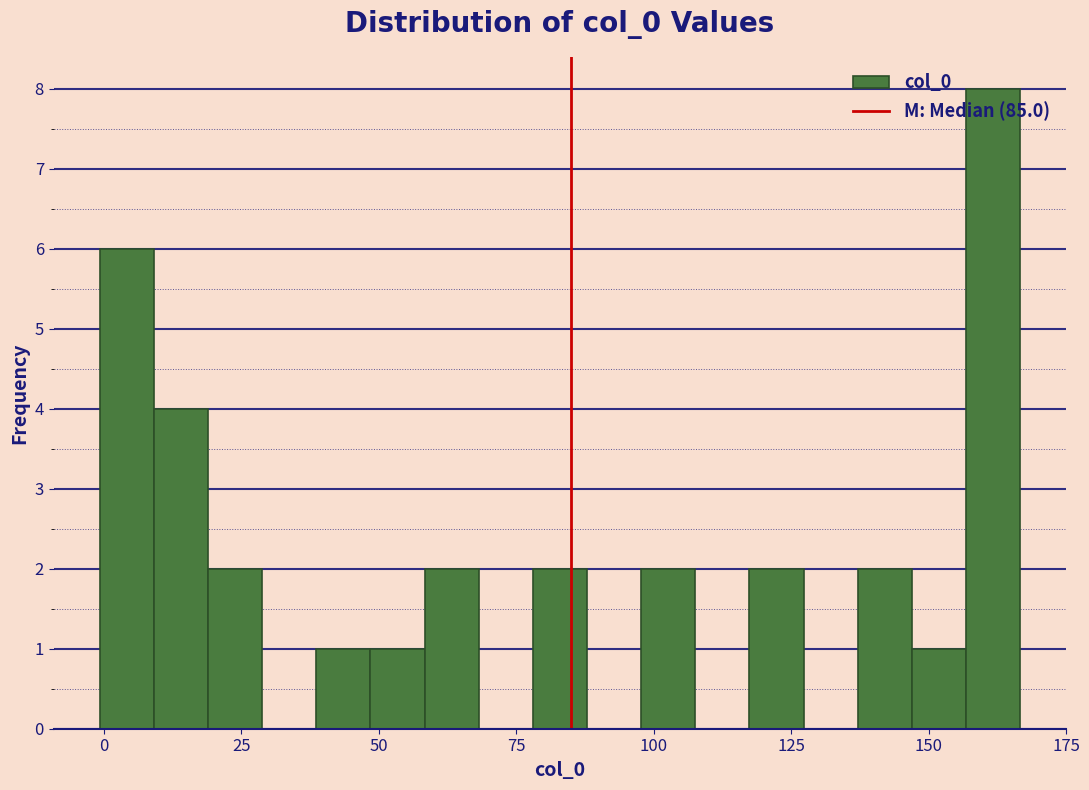

Read against the x-axis, roughly where is the centre of the tallest bar?

160